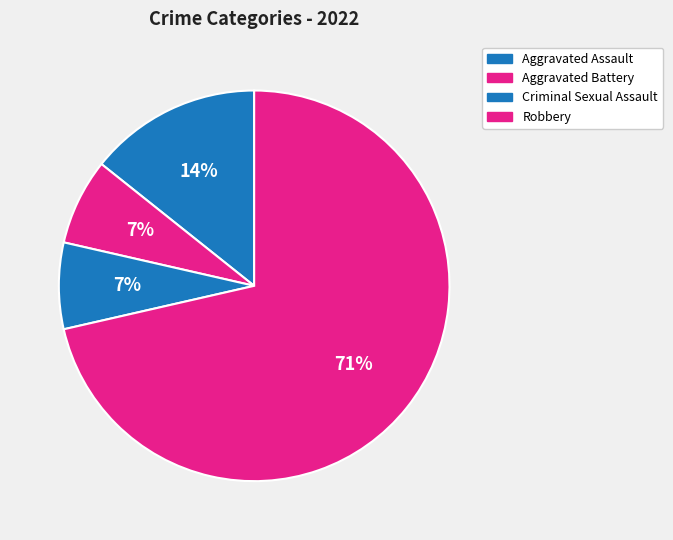

How many slices are in this pie chart?

4